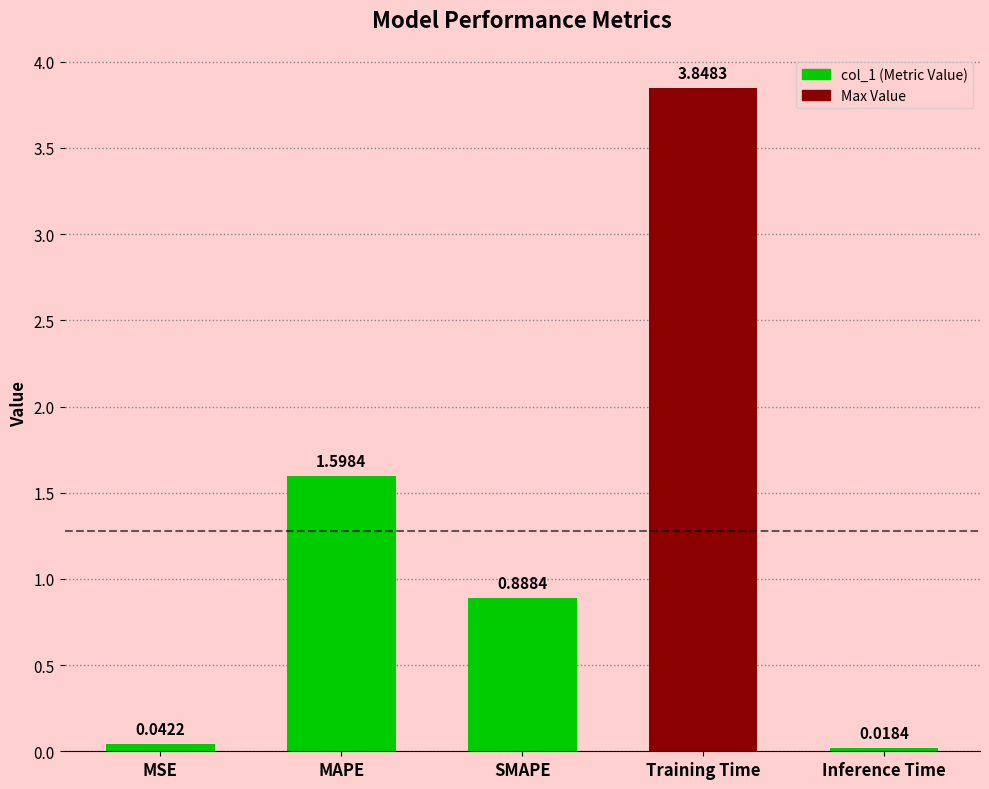

What is the label of the 2nd bar from the left?

MAPE